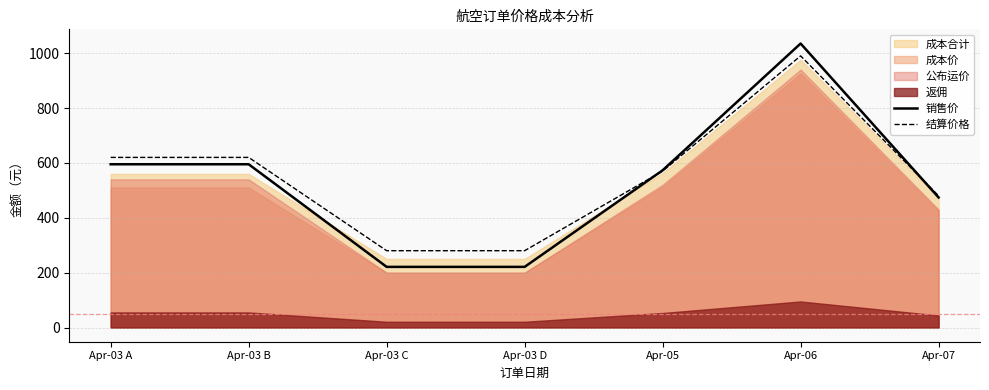

The value of 结算价格 at Apr-03 B is 403. True or false?

False